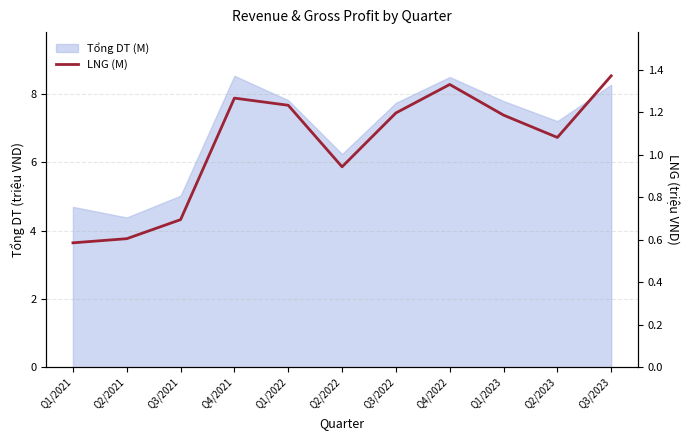

Is it true that the value at Q4/2021 is 1.8?

False